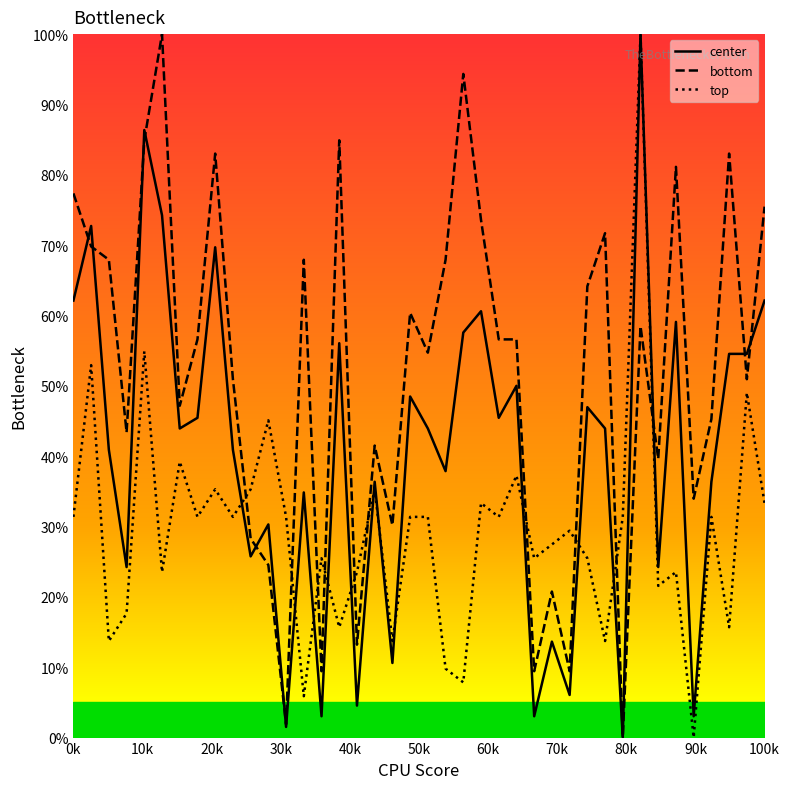

What is the highest value of the bottom series?

100.0